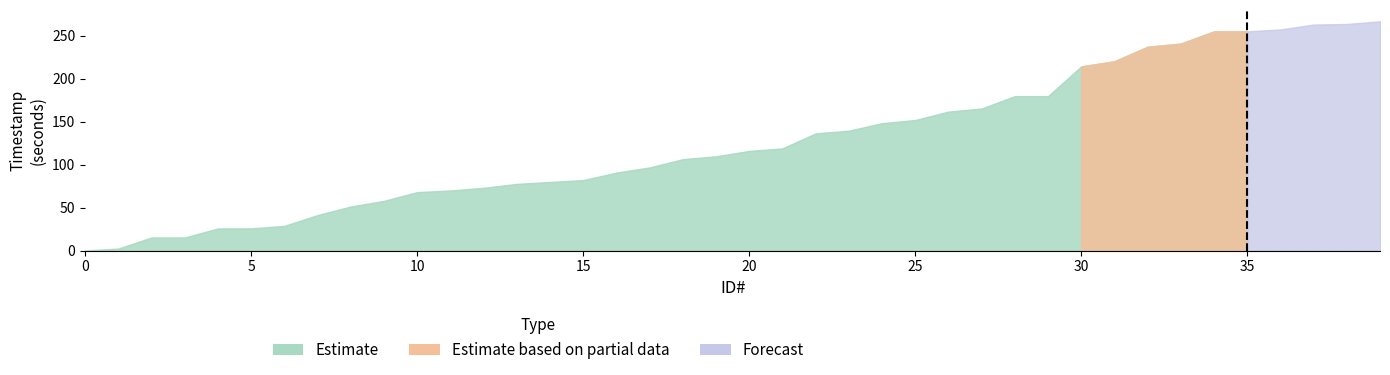

Reading left to right, extract all data points from this chart.

Estimate: 0=0.0	1=2.3	2=15.2	3=15.2	4=25.7	5=25.8	6=28.6	7=41.2	8=51.2	9=57.7	10=67.9	11=69.8	12=72.9	13=77.5	14=79.7	15=81.9	16=90.6	17=96.6	18=106.2	19=109.5	20=115.8	21=118.7	22=136.2	23=139.3	24=148.1	25=151.7	26=161.5	27=165.1	28=179.5	29=179.5	30=214.0	31=220.1	32=236.9	33=240.6	34=254.8	35=254.8	36=257.1	37=262.8	38=263.4	39=266.6
Estimate based on partial data: 0=0.0	1=0.0	2=0.0	3=0.0	4=0.0	5=0.0	6=0.0	7=0.0	8=0.0	9=0.0	10=0.0	11=0.0	12=0.0	13=0.0	14=0.0	15=0.0	16=0.0	17=0.0	18=0.0	19=0.0	20=0.0	21=0.0	22=0.0	23=0.0	24=0.0	25=0.0	26=0.0	27=0.0	28=0.0	29=0.0	30=214.0	31=220.1	32=236.9	33=240.6	34=254.8	35=0.0	36=0.0	37=0.0	38=0.0	39=0.0
Forecast: 0=0.0	1=0.0	2=0.0	3=0.0	4=0.0	5=0.0	6=0.0	7=0.0	8=0.0	9=0.0	10=0.0	11=0.0	12=0.0	13=0.0	14=0.0	15=0.0	16=0.0	17=0.0	18=0.0	19=0.0	20=0.0	21=0.0	22=0.0	23=0.0	24=0.0	25=0.0	26=0.0	27=0.0	28=0.0	29=0.0	30=0.0	31=0.0	32=0.0	33=0.0	34=0.0	35=254.8	36=257.1	37=262.8	38=263.4	39=266.6